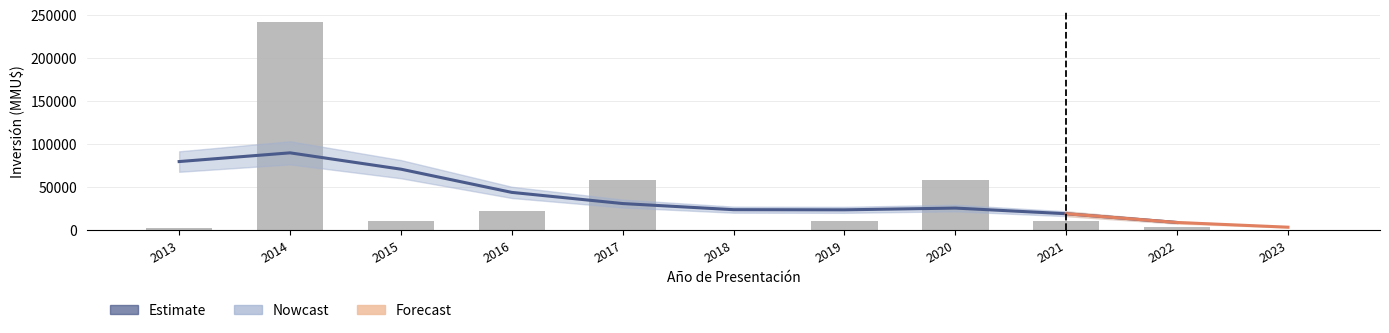

What is the value of the 8th bar from the left?

57900